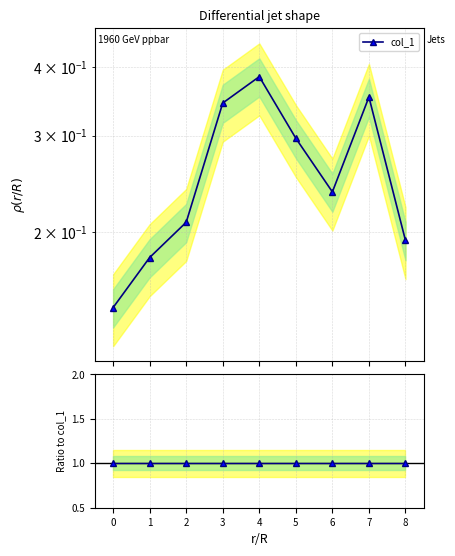

List the labels in order of value, smallest first.

0, 1, 8, 2, 6, 5, 3, 7, 4